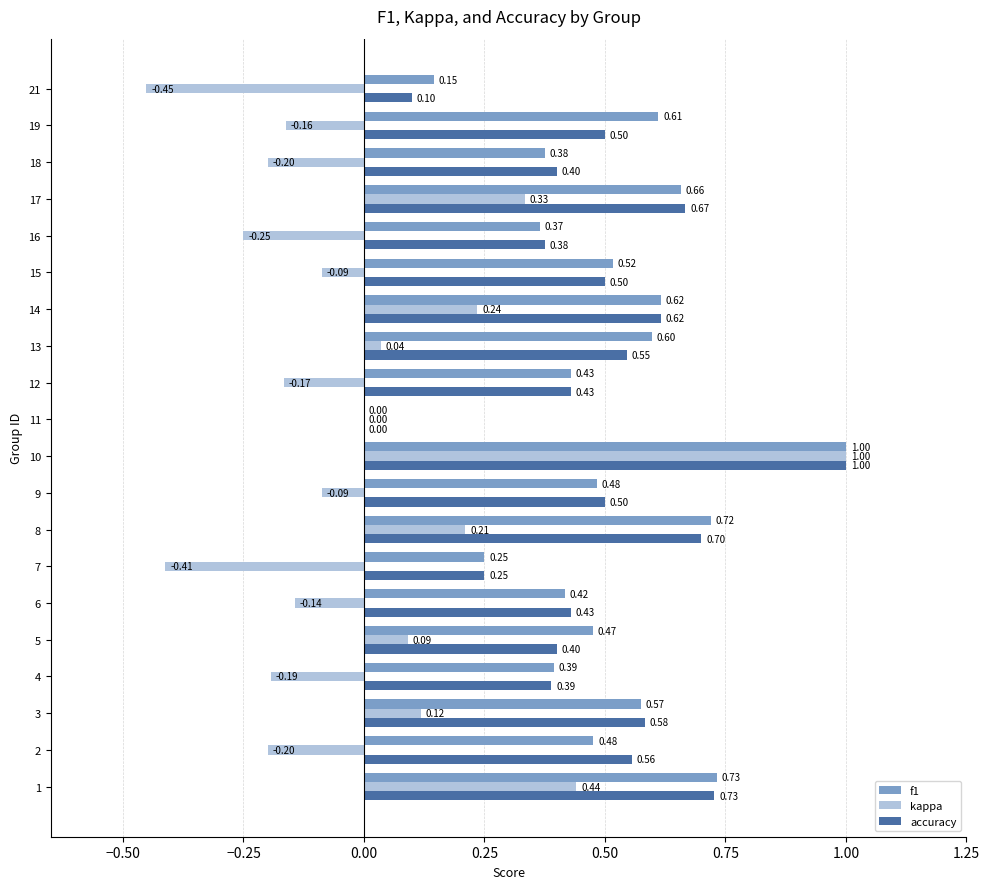

At which category is the sum across all series the highest?

10